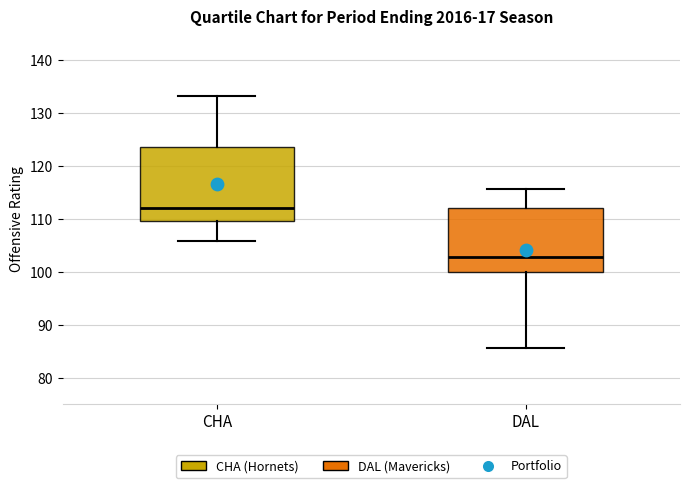

Which box has the lowest median line?

DAL